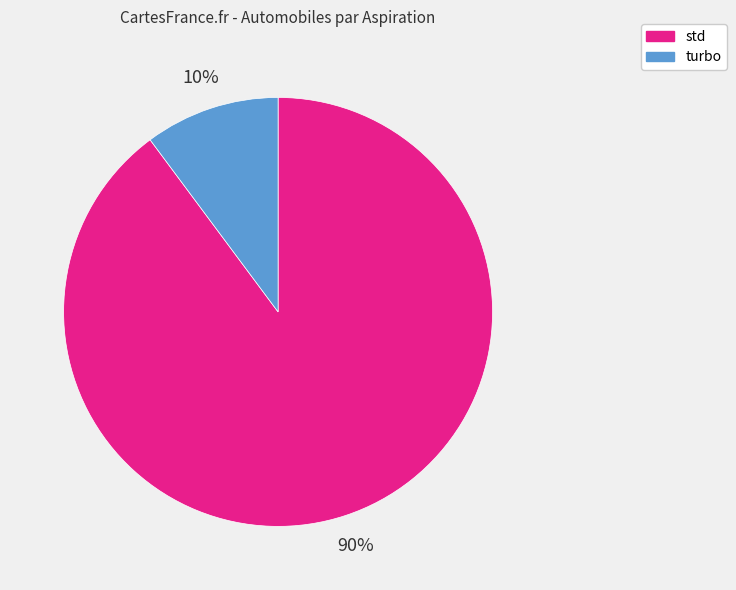

Count the number of slices in the pie.

2